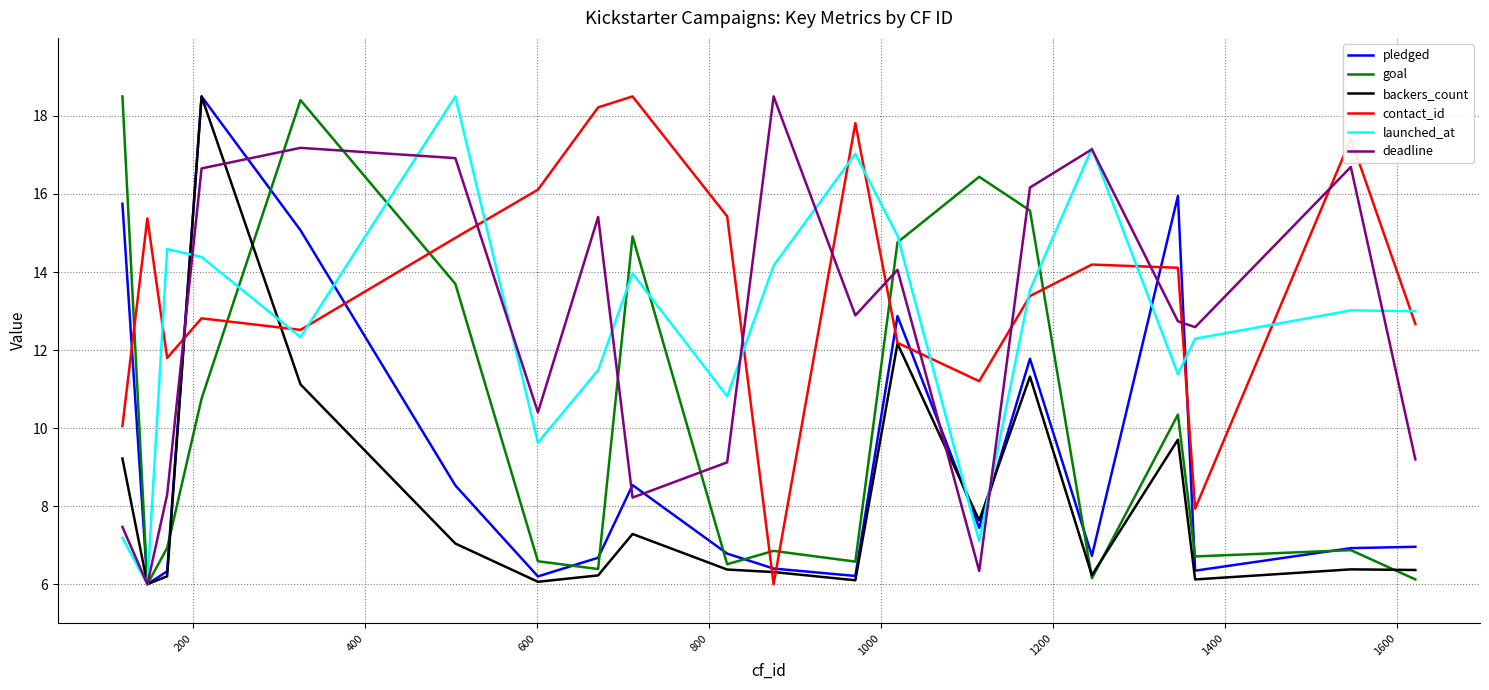

What is the smallest value displayed?

6.0